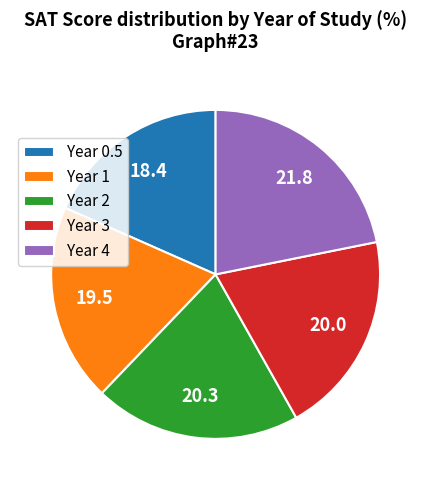

Does Year 3 account for over 50% of the chart?

No